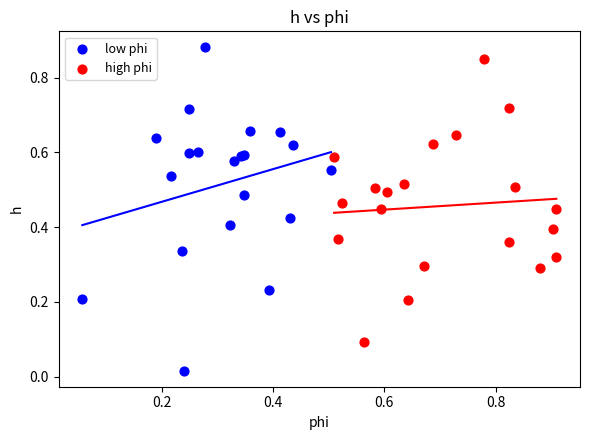

Which series contains the highest Y value?

low phi